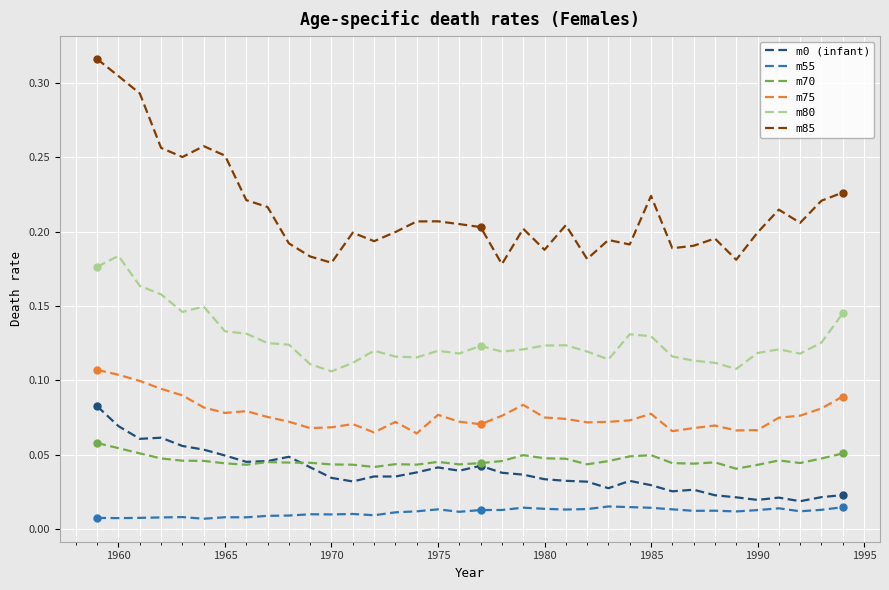

The value of m0 (infant) at 1965 is 0.1. True or false?

False